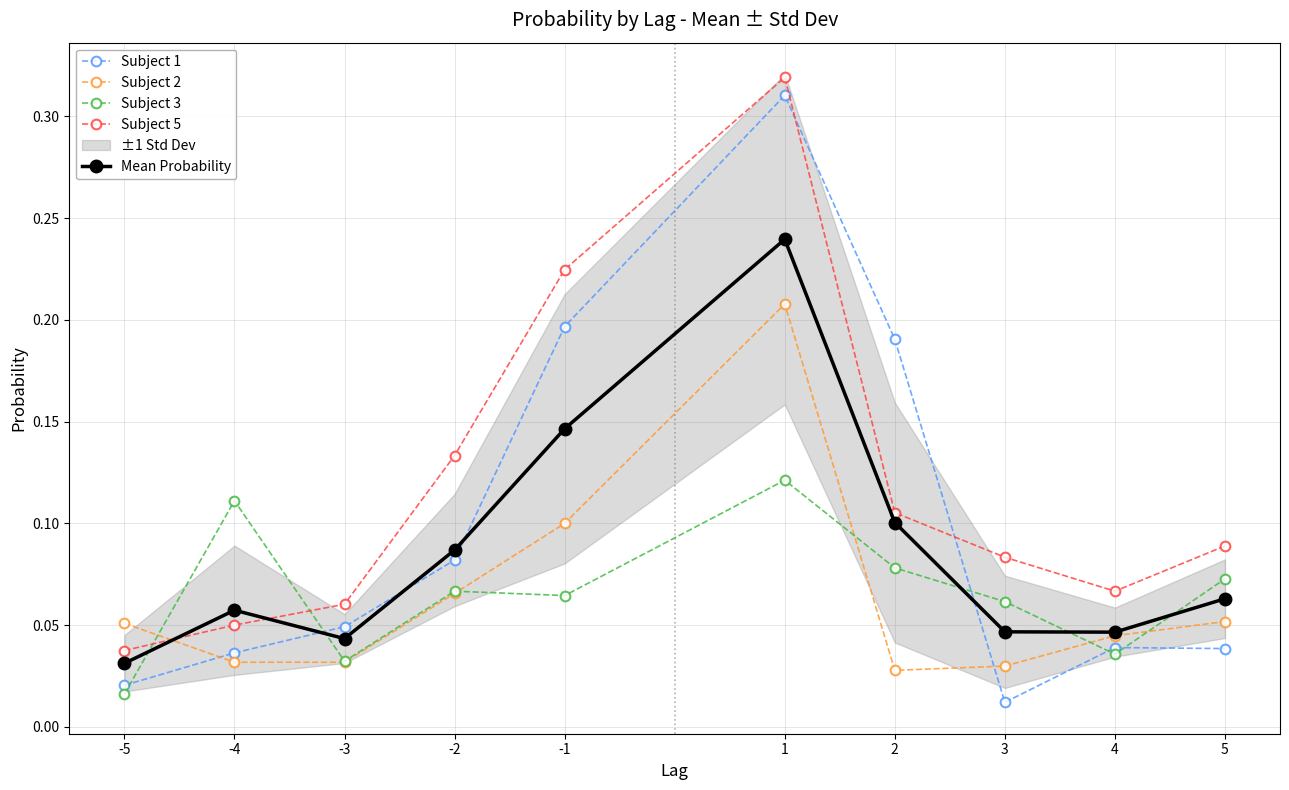

What are all the series names shown in the legend?

Subject 1, Subject 2, Subject 3, Subject 5, Mean Probability